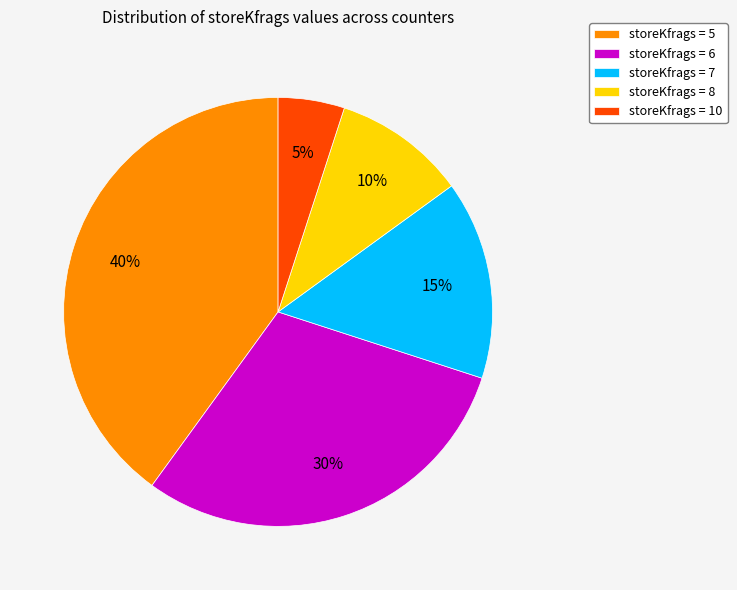

The storeKfrags = 8 slice represents 24% of the pie. True or false?

False